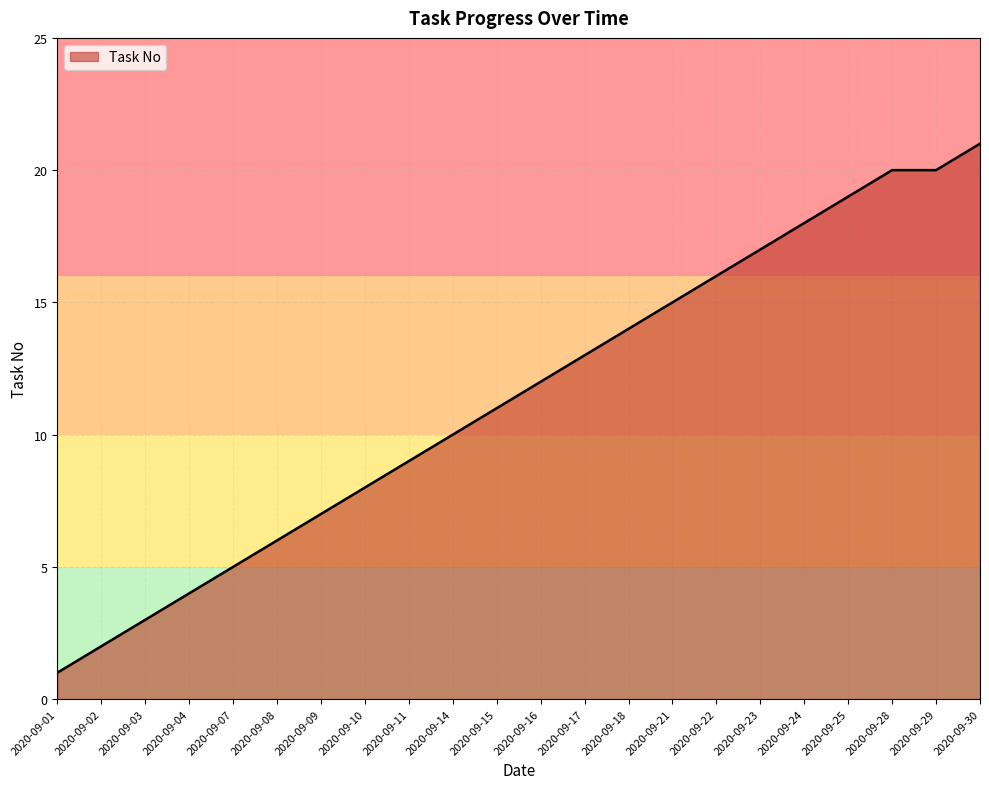

True or false: the data has more than 2 interior local peaks.

False